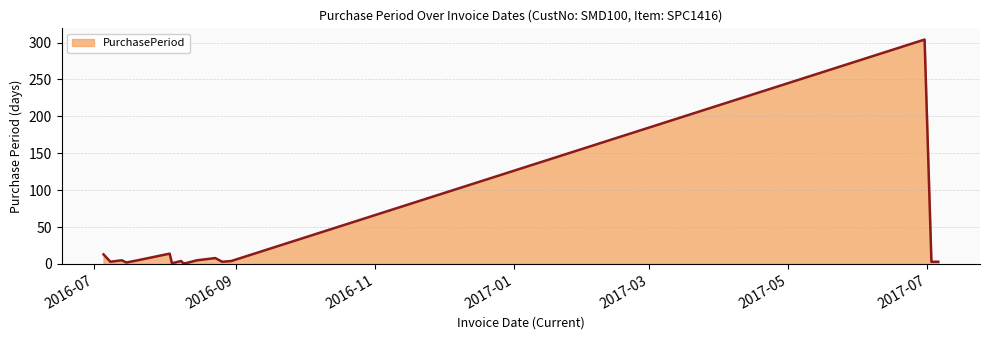

What is the maximum value shown in the chart?

304